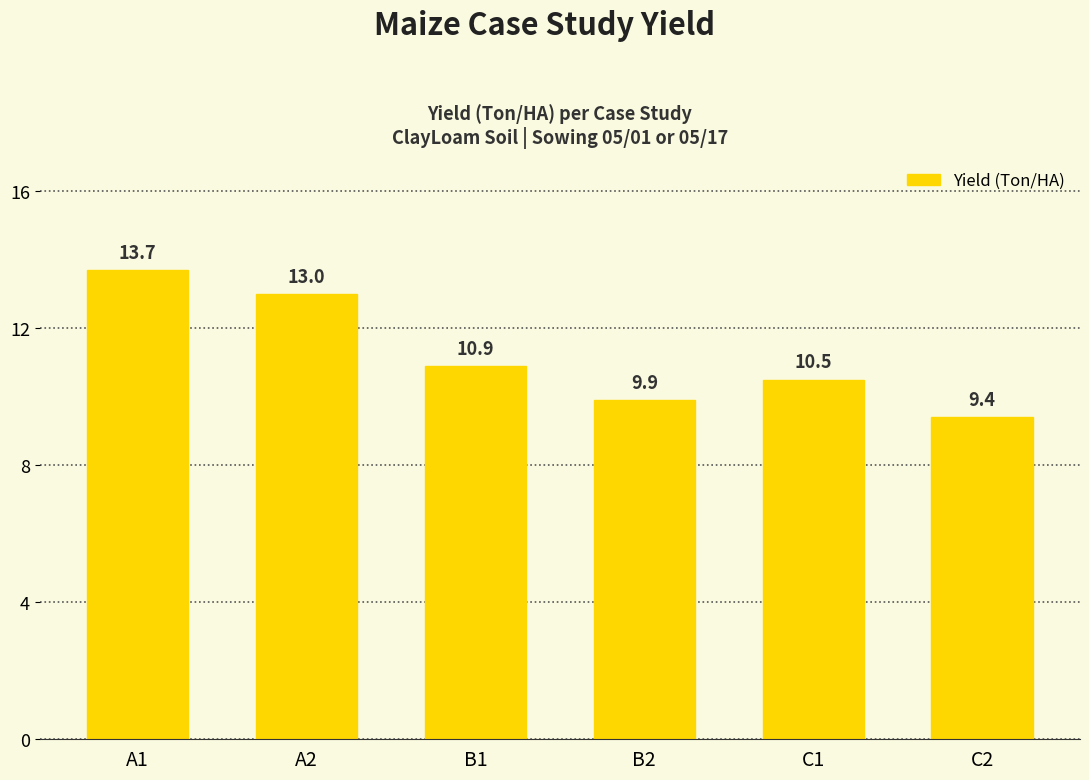

Which label corresponds to the largest value in the chart?

A1